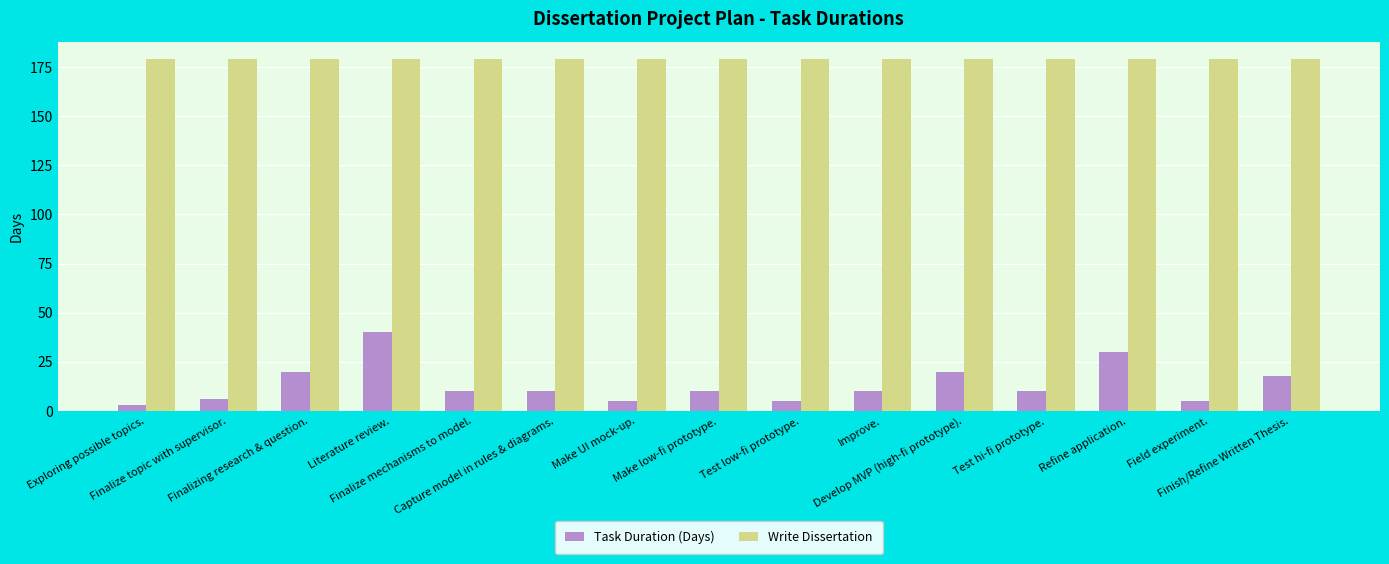

Reading left to right, extract all data points from this chart.

Task Duration (Days): Exploring possible topics.=3	Finalize topic with supervisor.=6	Finalizing research & question.=20	Literature review.=40	Finalize mechanisms to model.=10	Capture model in rules & diagrams.=10	Make UI mock-up.=5	Make low-fi prototype.=10	Test low-fi prototype.=5	Improve.=10	Develop MVP (high-fi prototype).=20	Test hi-fi prototype.=10	Refine application.=30	Field experiment.=5	Finish/Refine Written Thesis.=18
Write Dissertation: Exploring possible topics.=179	Finalize topic with supervisor.=179	Finalizing research & question.=179	Literature review.=179	Finalize mechanisms to model.=179	Capture model in rules & diagrams.=179	Make UI mock-up.=179	Make low-fi prototype.=179	Test low-fi prototype.=179	Improve.=179	Develop MVP (high-fi prototype).=179	Test hi-fi prototype.=179	Refine application.=179	Field experiment.=179	Finish/Refine Written Thesis.=179